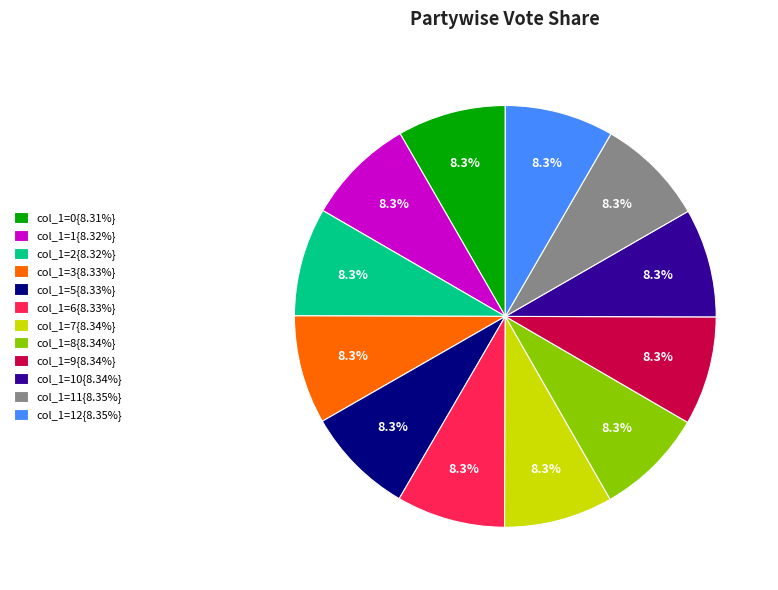

What is the ratio of the value at col_1=2{8.32%} to the value at col_1=5{8.33%}?

1.0